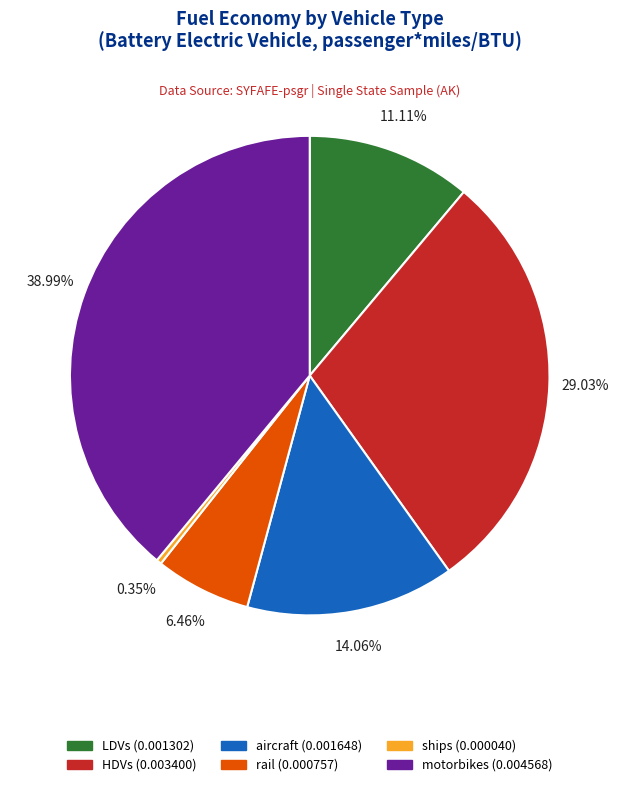

Which slice is the largest?

motorbikes